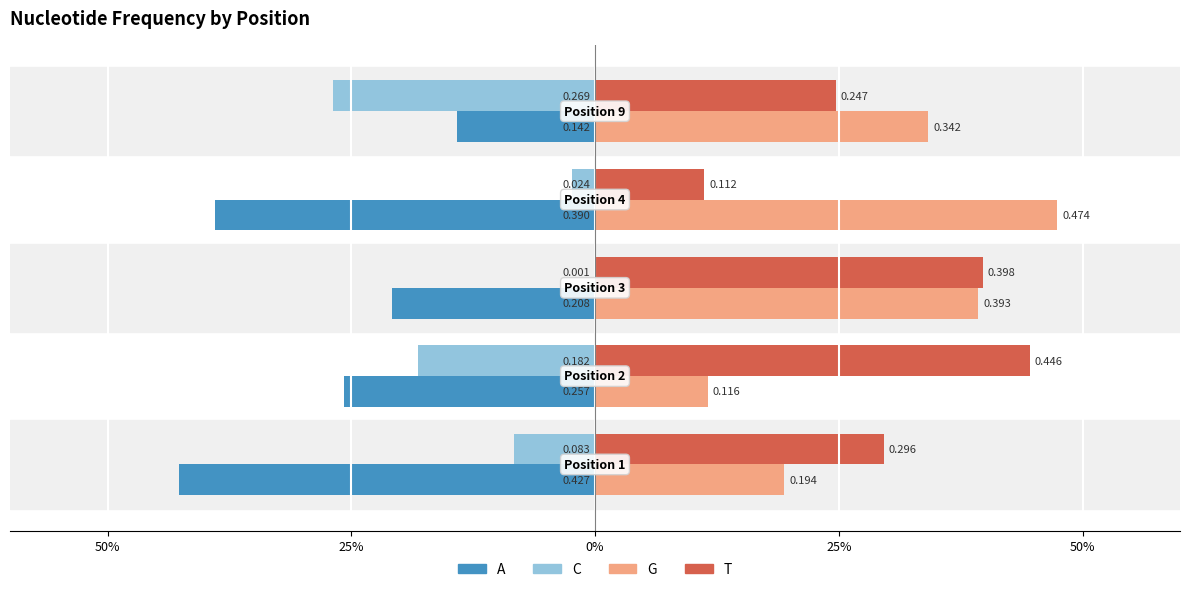

What is the value of the C bar at the 5th from the left?

-0.1